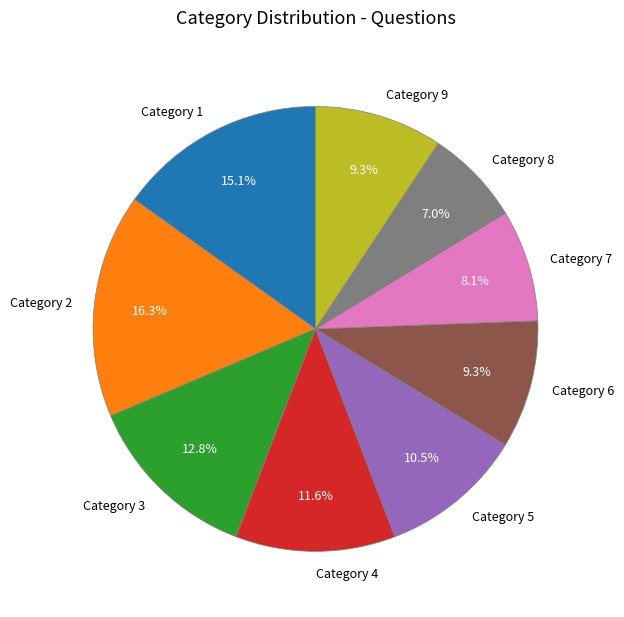

What percentage is NOT represented by Category 5?

89.5%